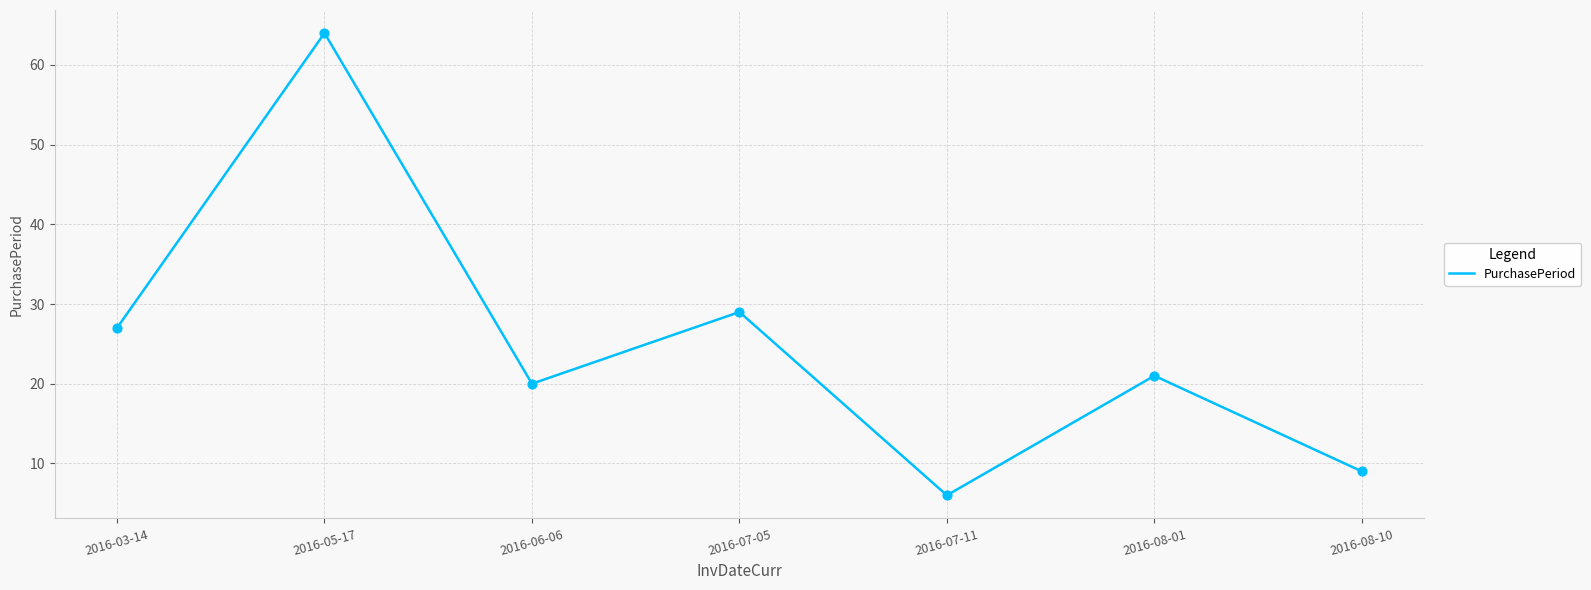

Between 2016-07-05 and 2016-03-14, which is larger?

2016-07-05